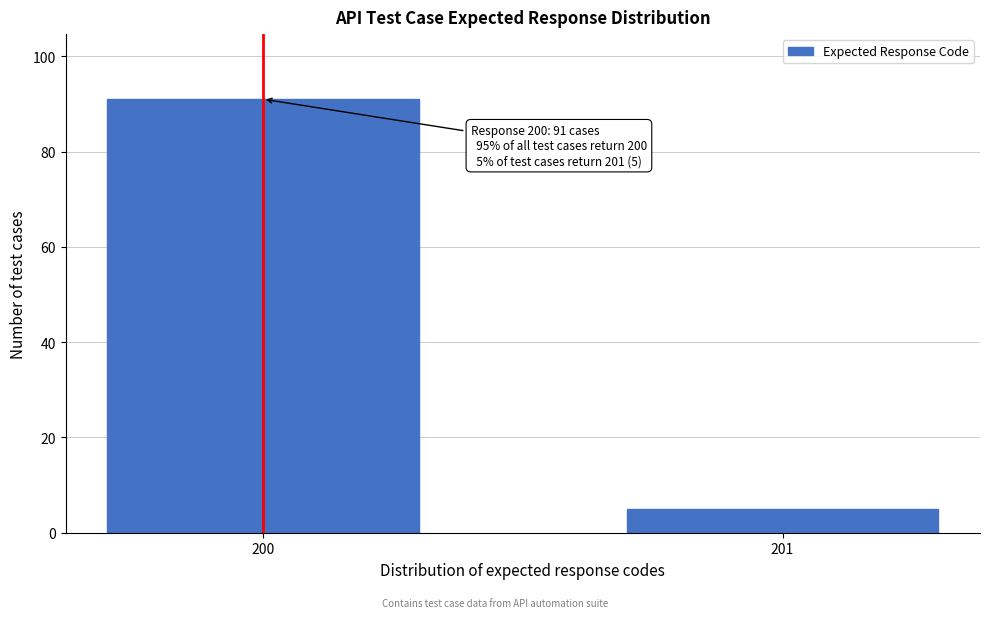

Reading left to right, what are all the values shown in this chart?

91	5